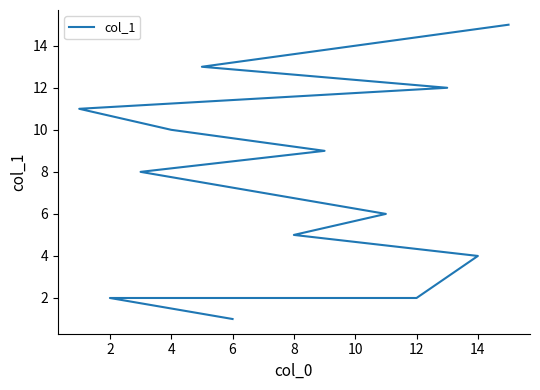

How many lines are shown in the chart?

1